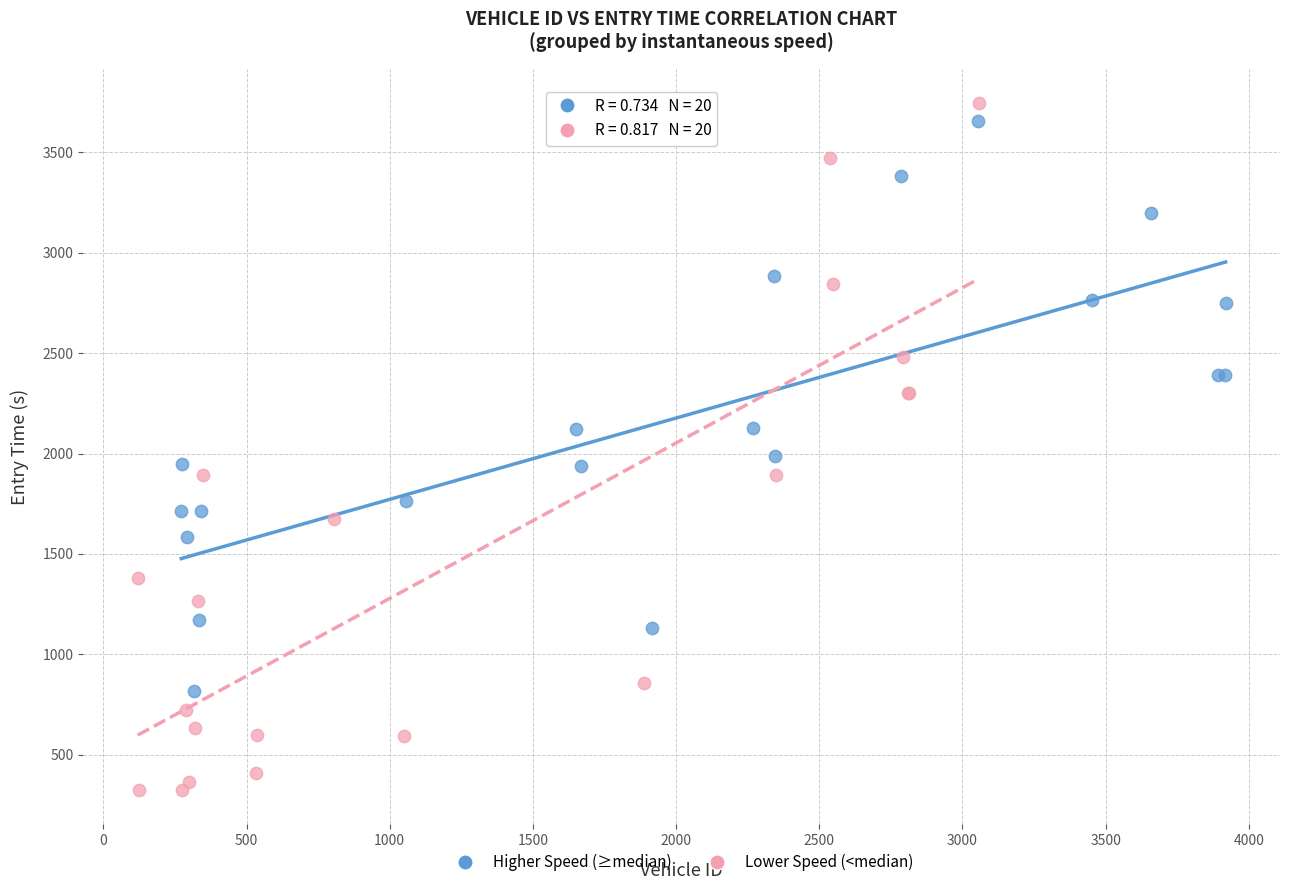

Which series has the largest Y range (max minus min)?

Lower Speed (<median)